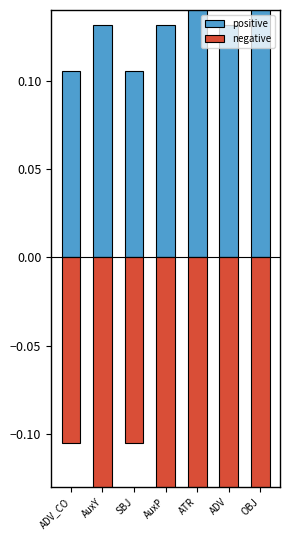

Which category has the highest value across all series?

OBJ